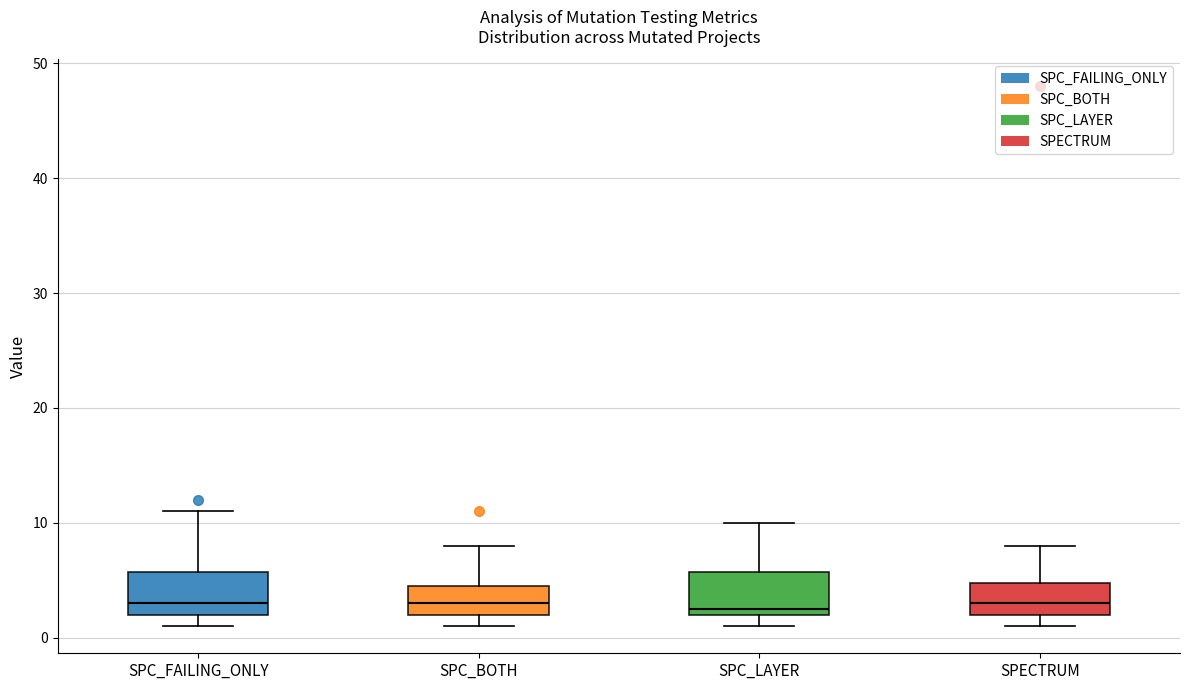

Reading left to right, read every box against the y-axis: the position of its median line, the range the box covers, and the ends of its whiskers. The values are not printed on the chart, so give them approximately, as read against the axis.

SPC_FAILING_ONLY: median 3, box 2 to 6, whiskers 1 to 11
SPC_BOTH: median 3, box 2 to 5, whiskers 1 to 8
SPC_LAYER: median 3, box 2 to 6, whiskers 1 to 10
SPECTRUM: median 3, box 2 to 5, whiskers 1 to 8